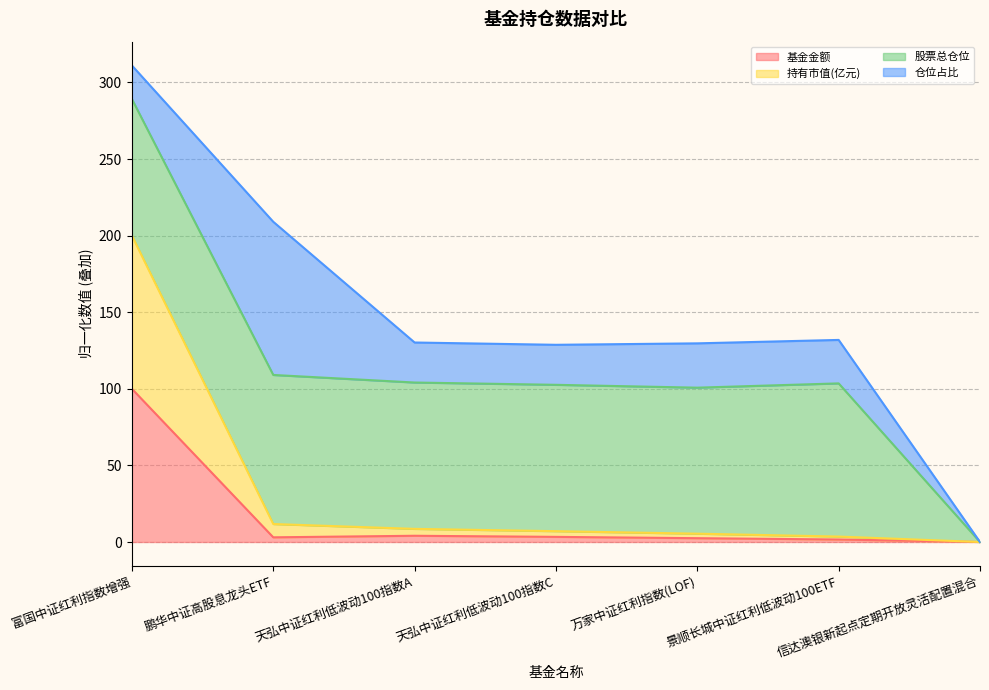

The 基金金额 series shows 4.7 at 鹏华中证高股息龙头ETF. True or false?

False